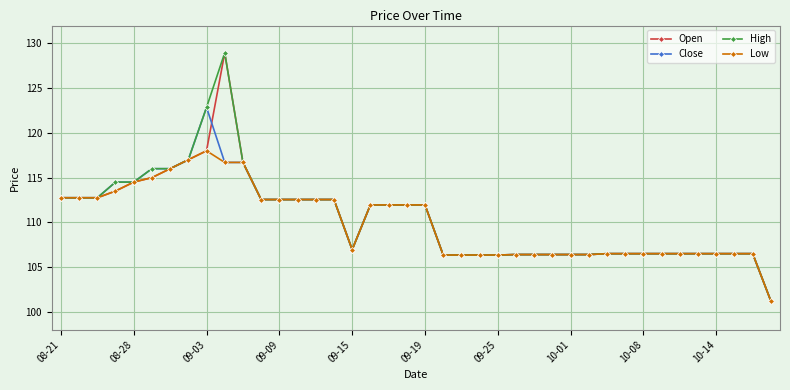

How many values in the Low series exceed 111?

20